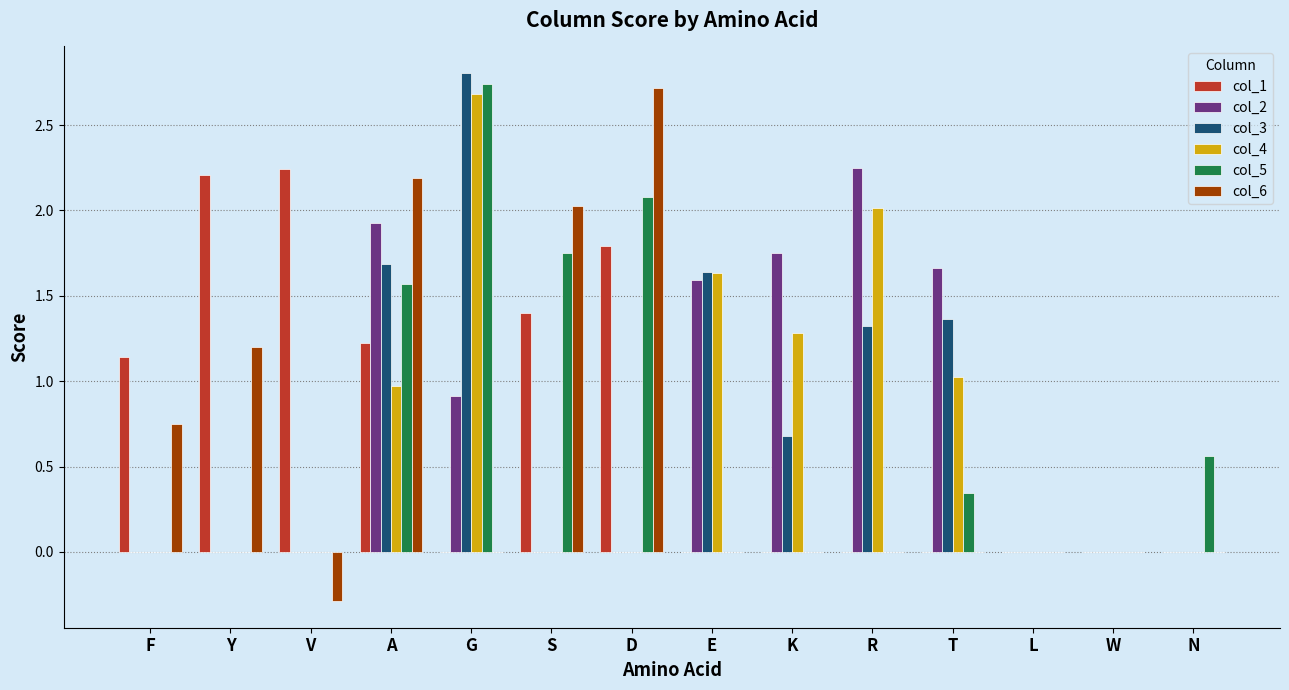

Is the value of col_5 at T greater than the value of col_4 at K?

No